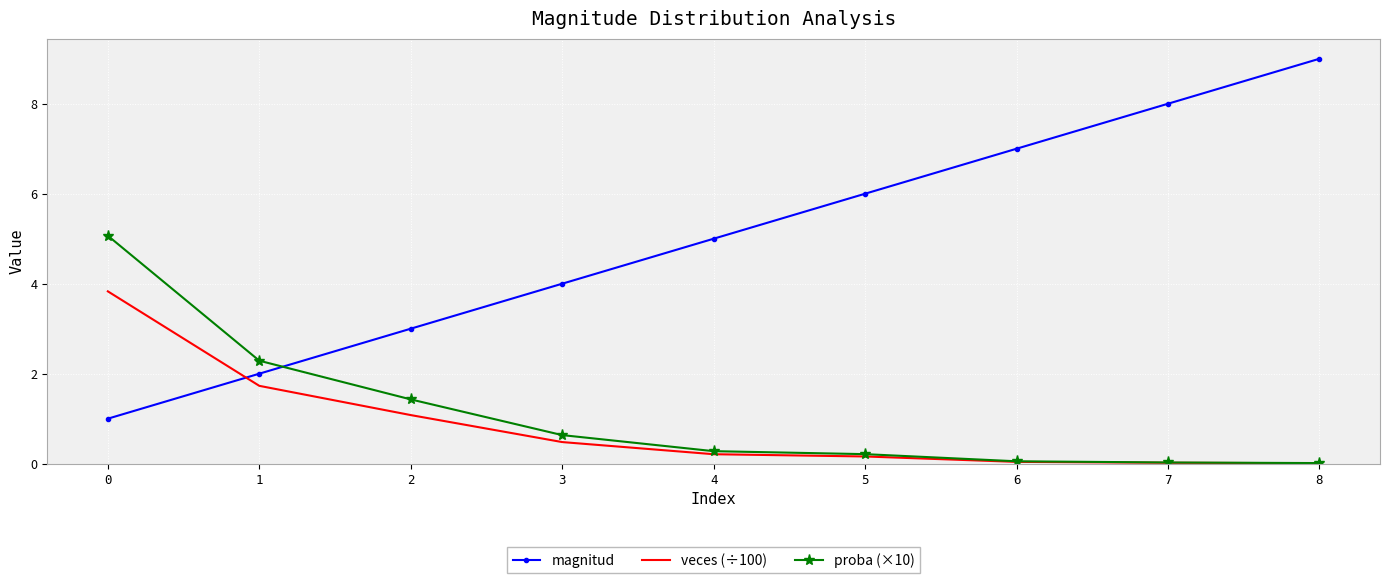

What is the approximate value of magnitud at 4?

5.0